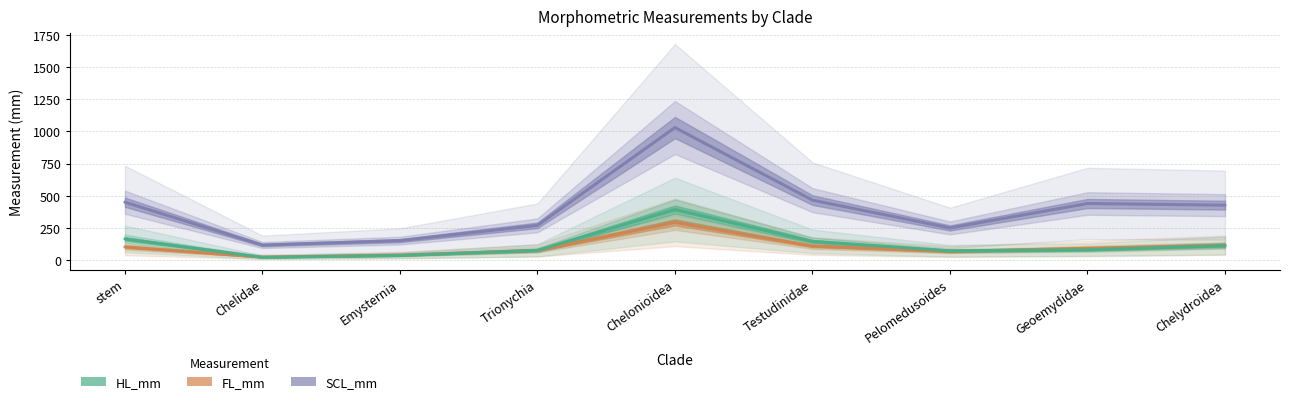

How many interior local peaks does the HL_mm series have?

1